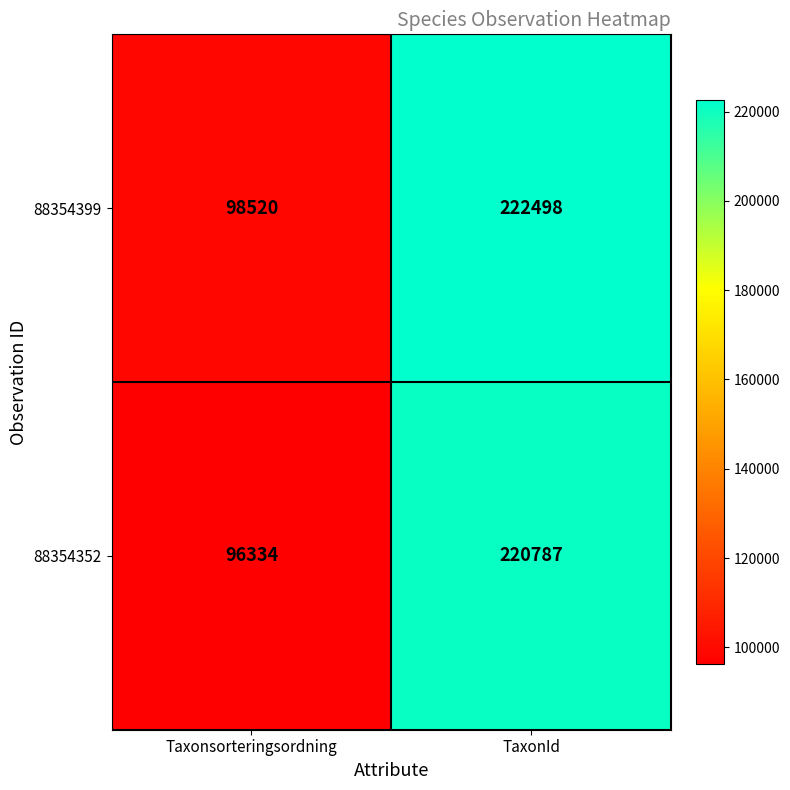

What is the difference between the 88354352 values at TaxonId and Taxonsorteringsordning?

124453